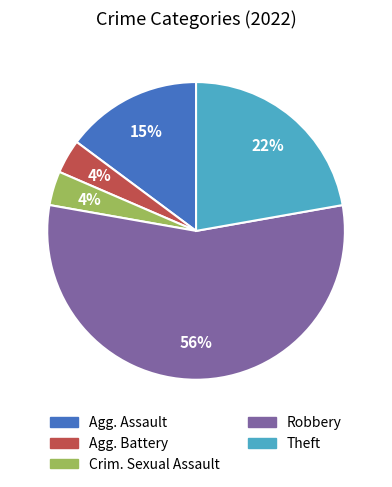

Is there any slice that represents more than half of the pie?

Yes